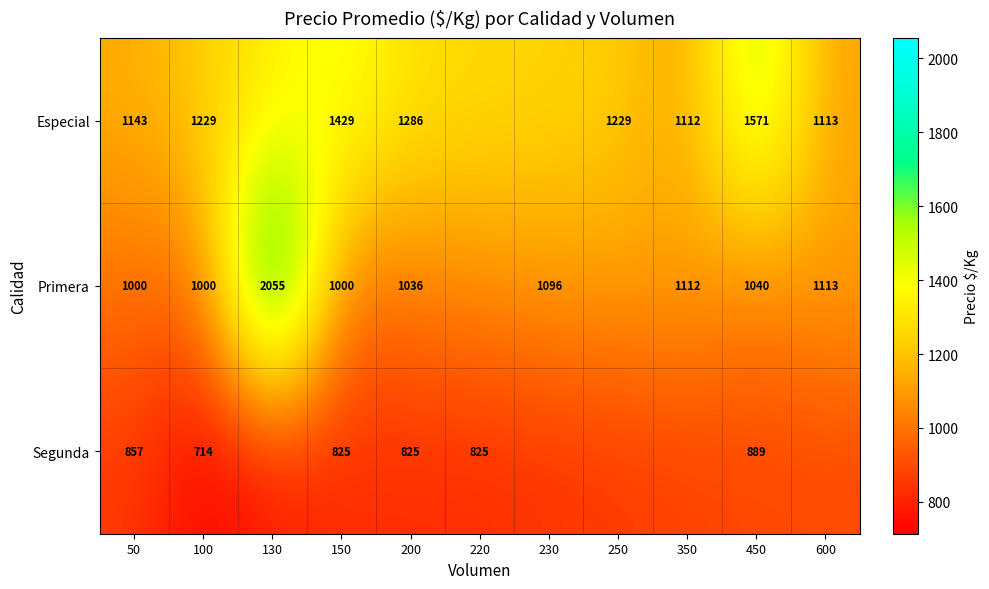

What is the difference between the Segunda values at 50 and 100?

143.0